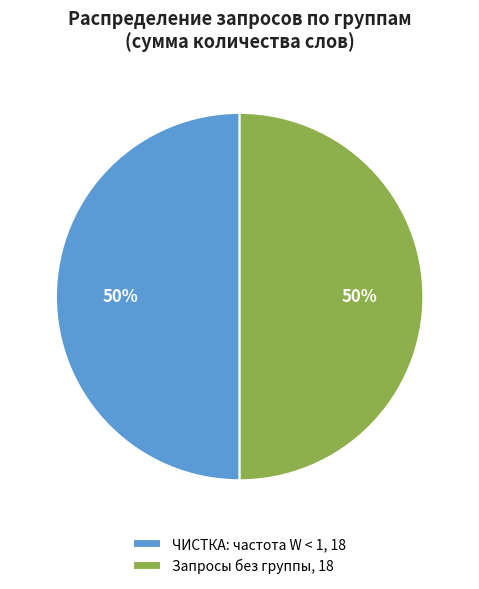

To the nearest percent, what is the average slice percentage?

50%